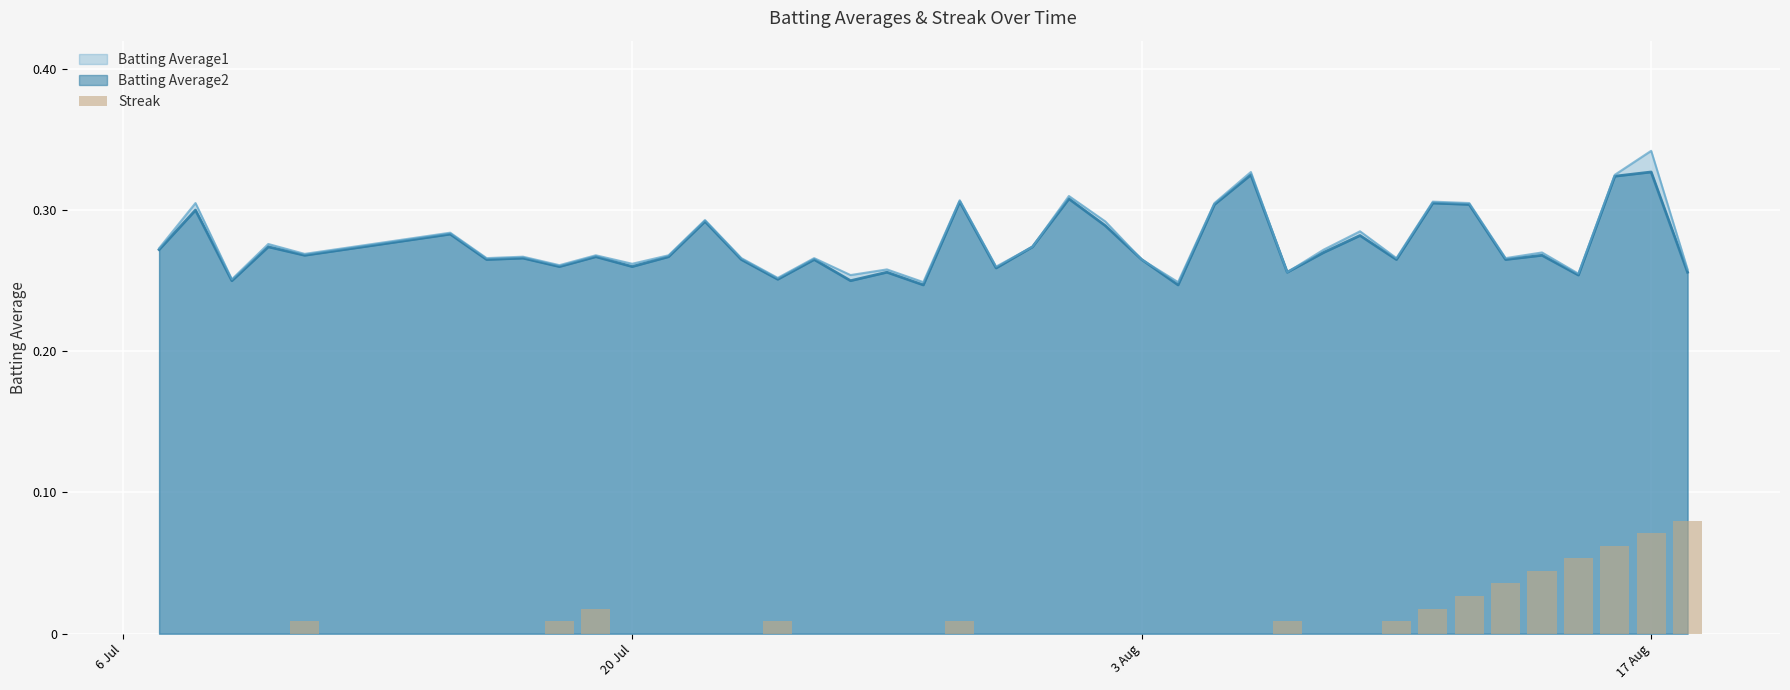

Are the bars grouped side by side (vs. stacked)?

No